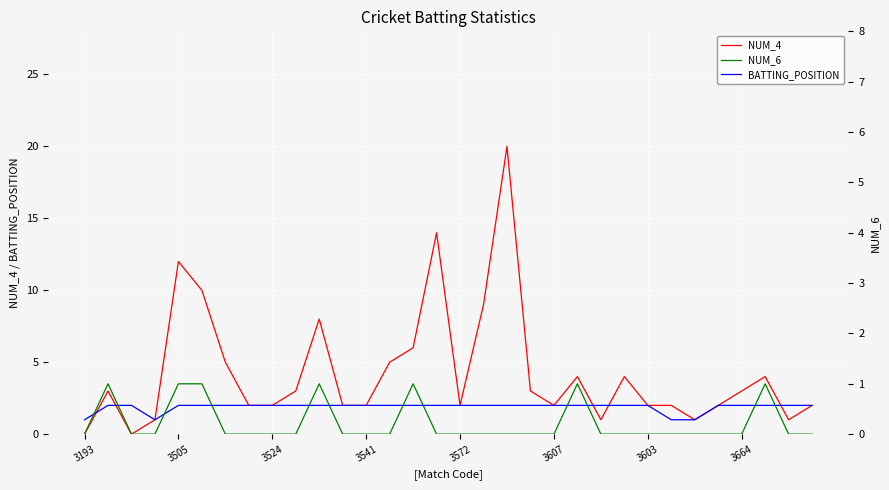

True or false: NUM_4 has a value of 2 at 3607.

True